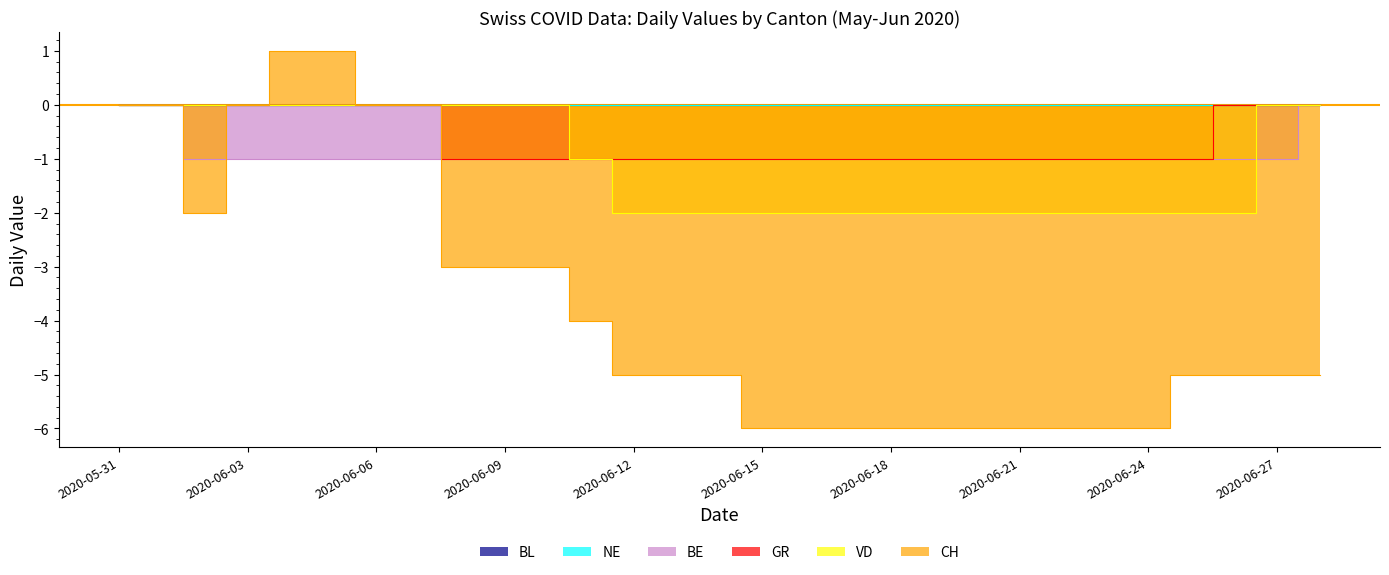

How many values in the CH series exceed -5?

12